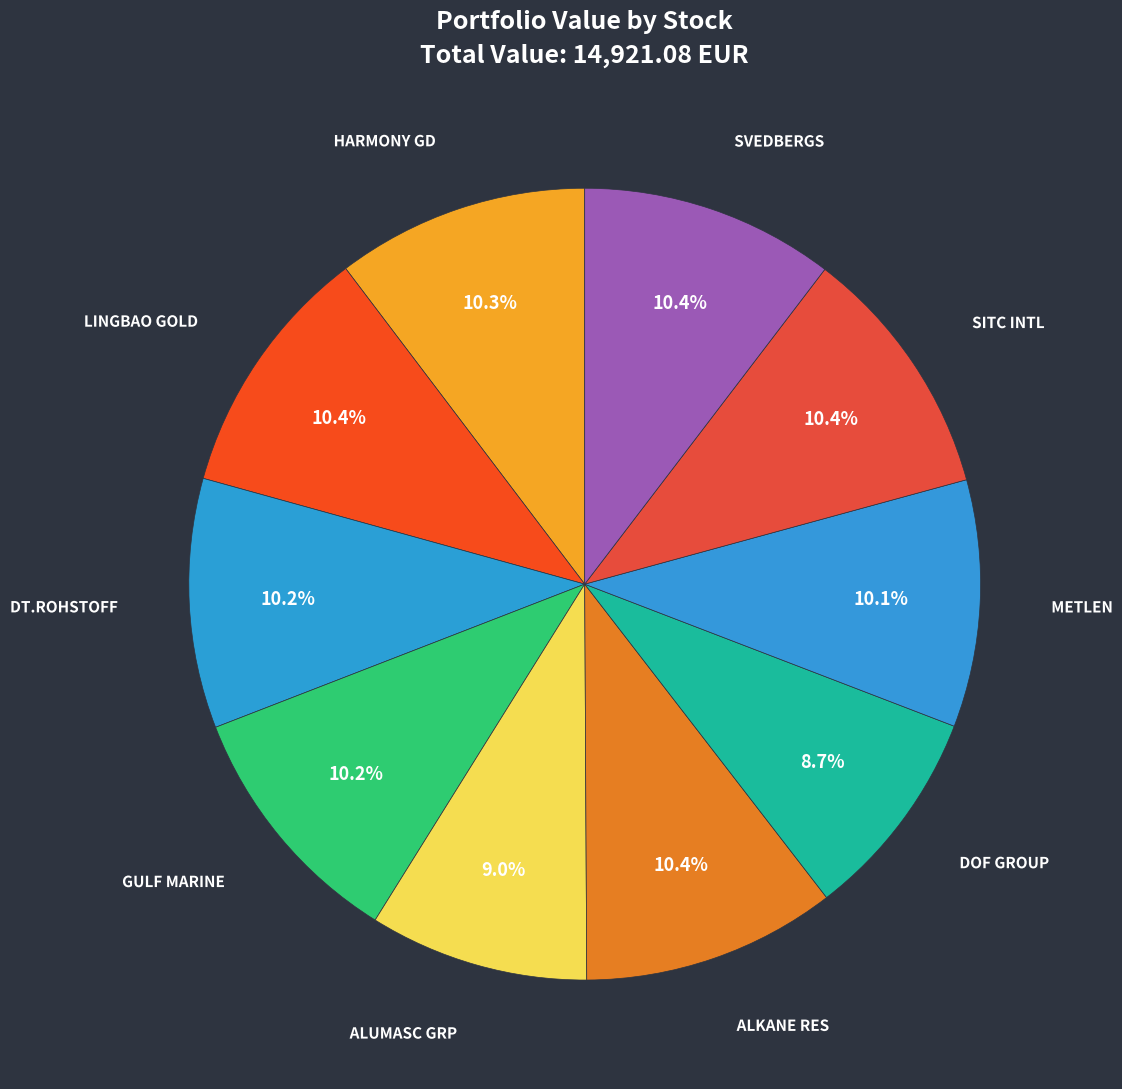

Is there a majority slice in this chart?

No